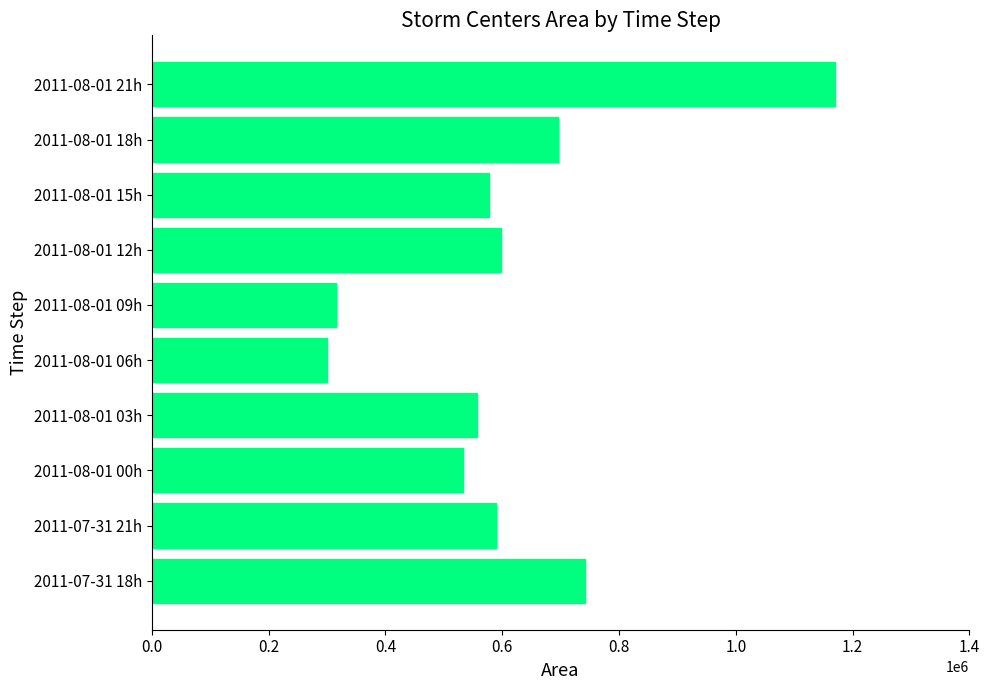

The value at 2011-07-31 21h is 590000. True or false?

True